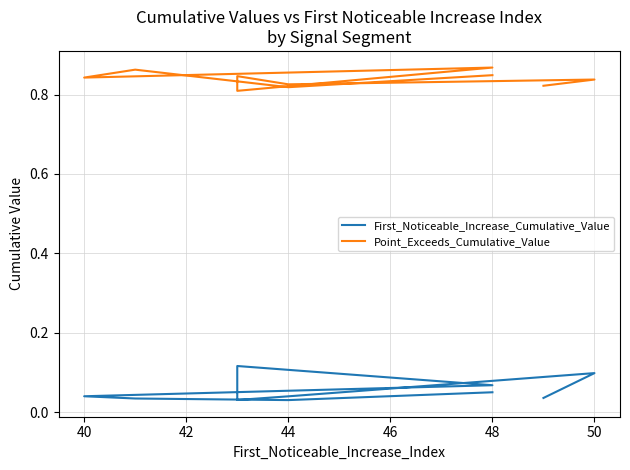

Is the value of First_Noticeable_Increase_Cumulative_Value at 44 greater than the value of Point_Exceeds_Cumulative_Value at 44?

No